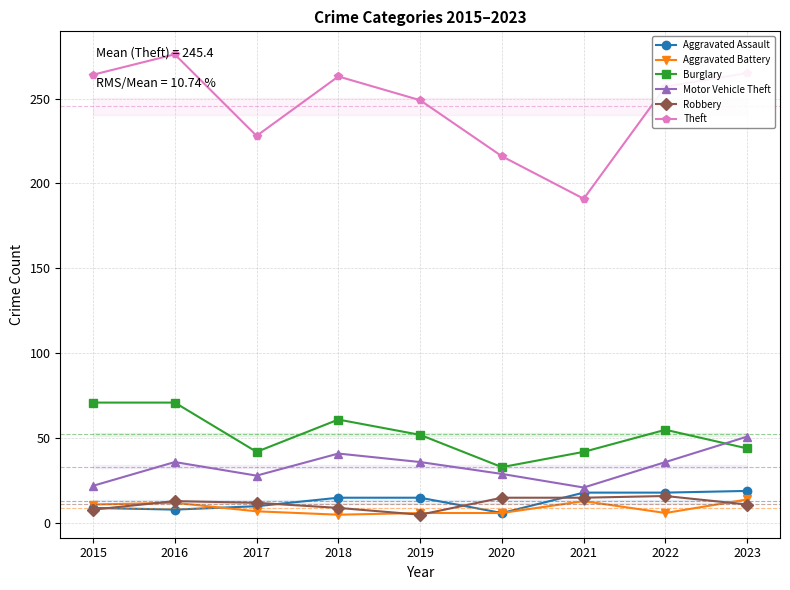

At how many categories does at least one series exceed 65?

9